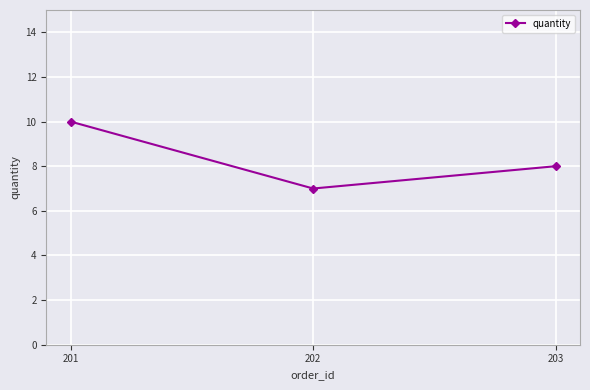

How many data points are less than 8?

1